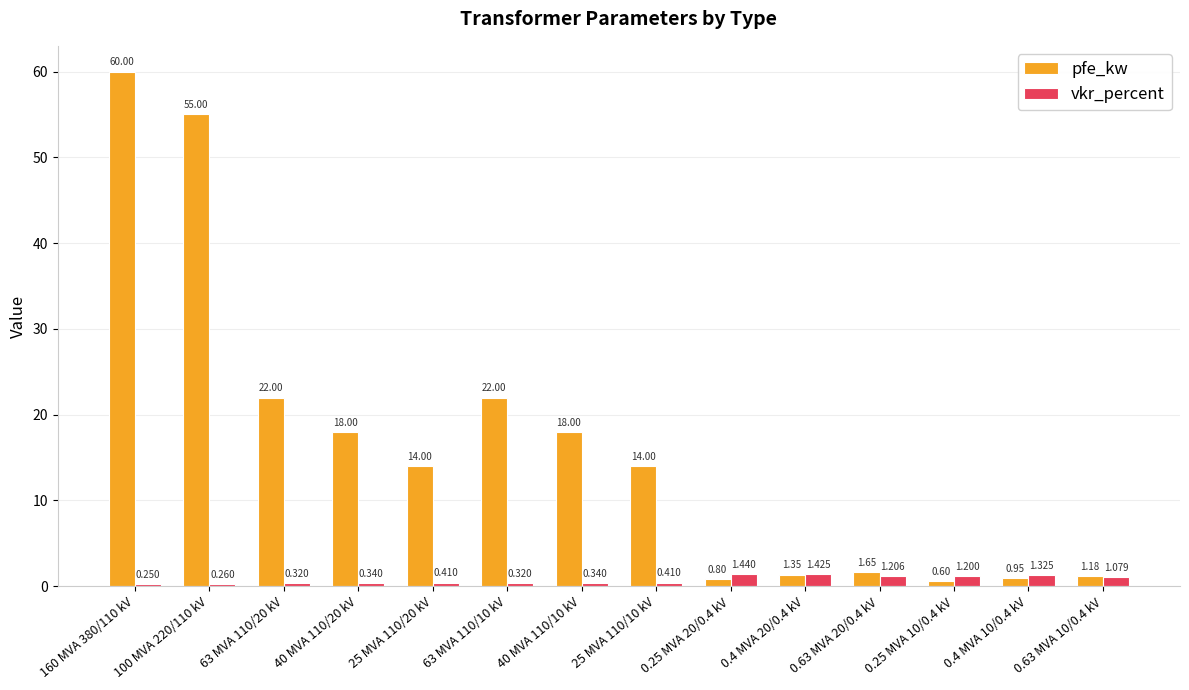

Is the value of pfe_kw at 0.4 MVA 10/0.4 kV greater than the value of vkr_percent at 100 MVA 220/110 kV?

Yes